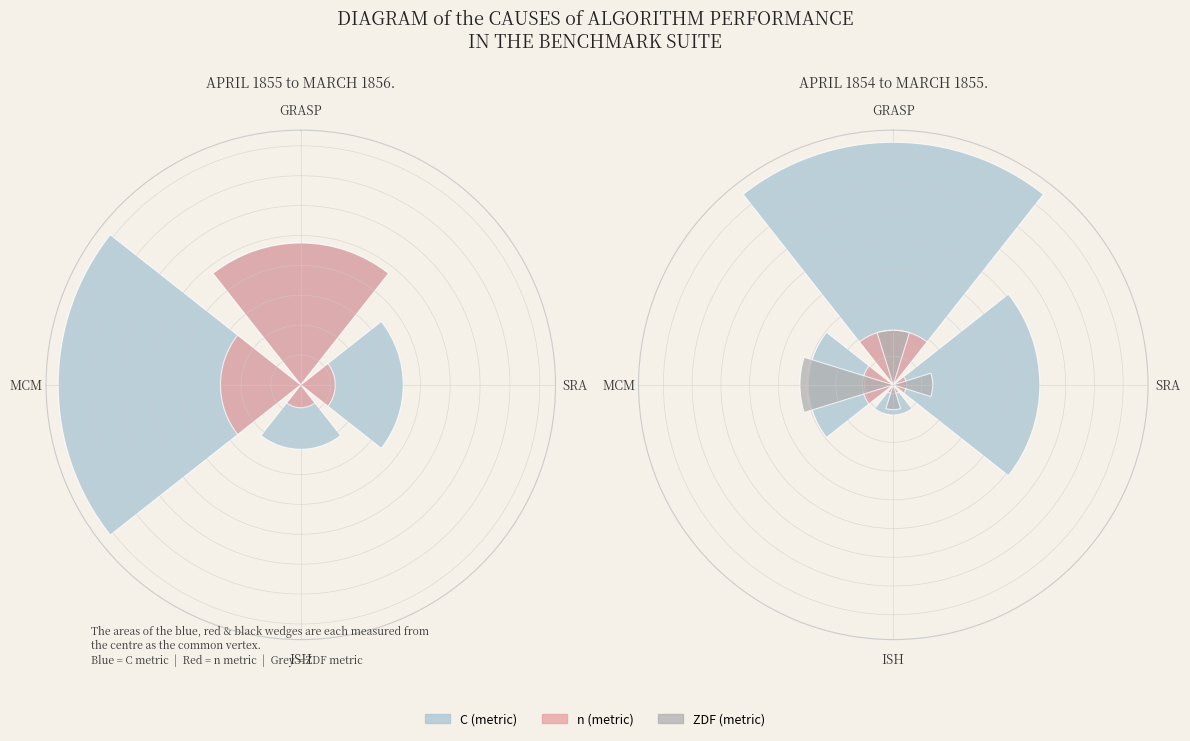

The SRA slice represents 29% of the pie. True or false?

True